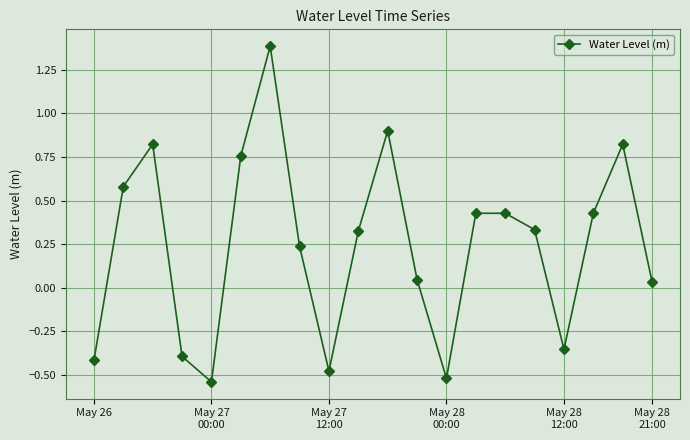

True or false: there are more than 1 points higher than both neighbors.

True